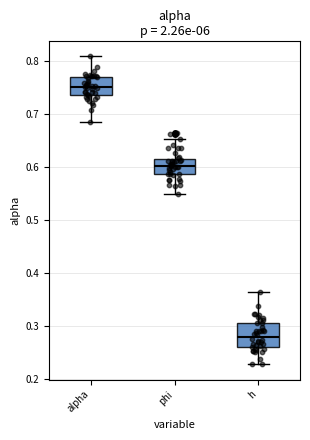

Reading left to right, transcribe this box plot: for each box, give where its median line is, the range the box spans, and where its two whiskers end, as read against the y-axis. The values are not printed on the chart, so give them approximately, as read against the axis.

alpha: median 0.75, box 0.73 to 0.77, whiskers 0.68 to 0.81
phi: median 0.60, box 0.59 to 0.61, whiskers 0.55 to 0.65
h: median 0.28, box 0.26 to 0.31, whiskers 0.23 to 0.36